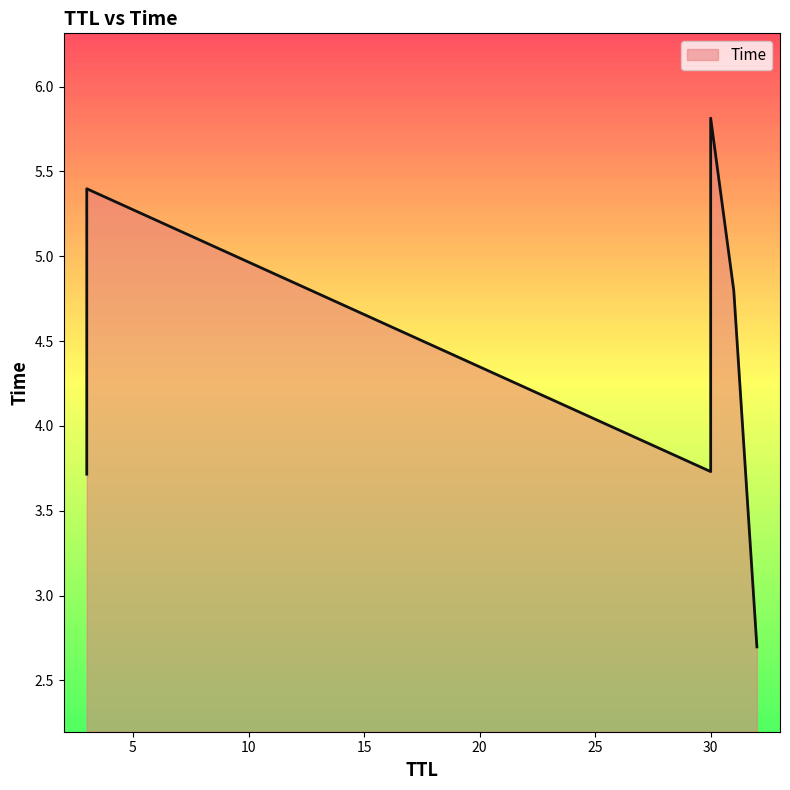

At which category does the chart reach its minimum across all series?

32